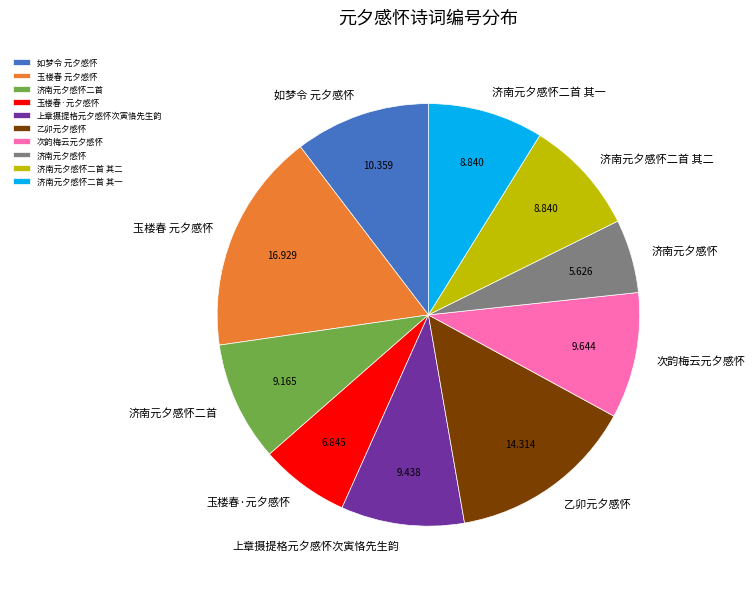

True or false: 济南元夕感怀二首 其二 accounts for 15% of the total.

False